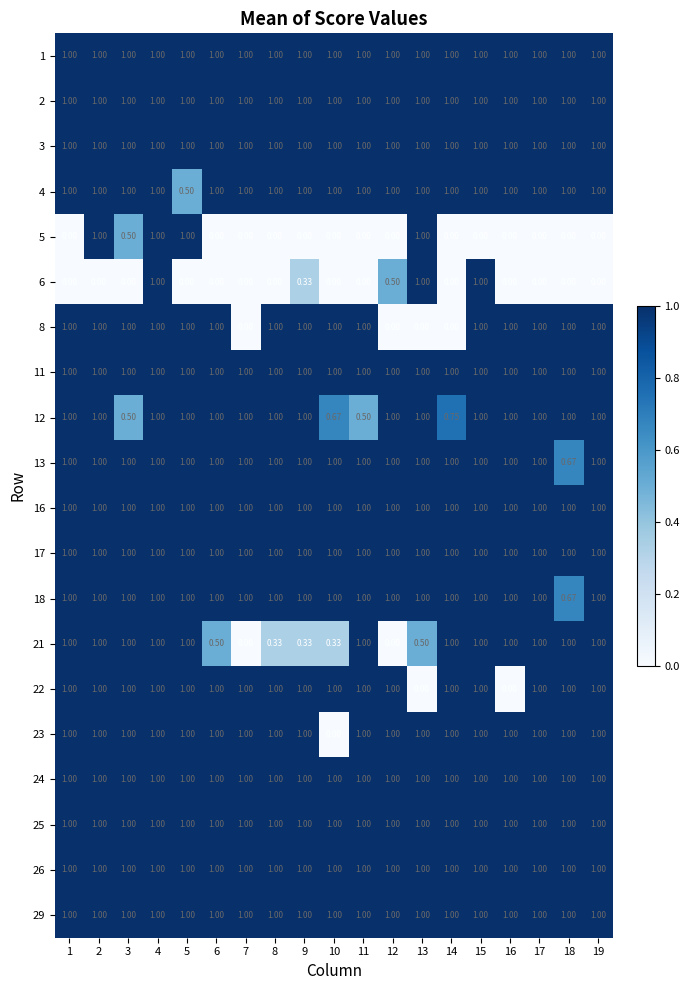

At how many categories does at least one series exceed 0?

19